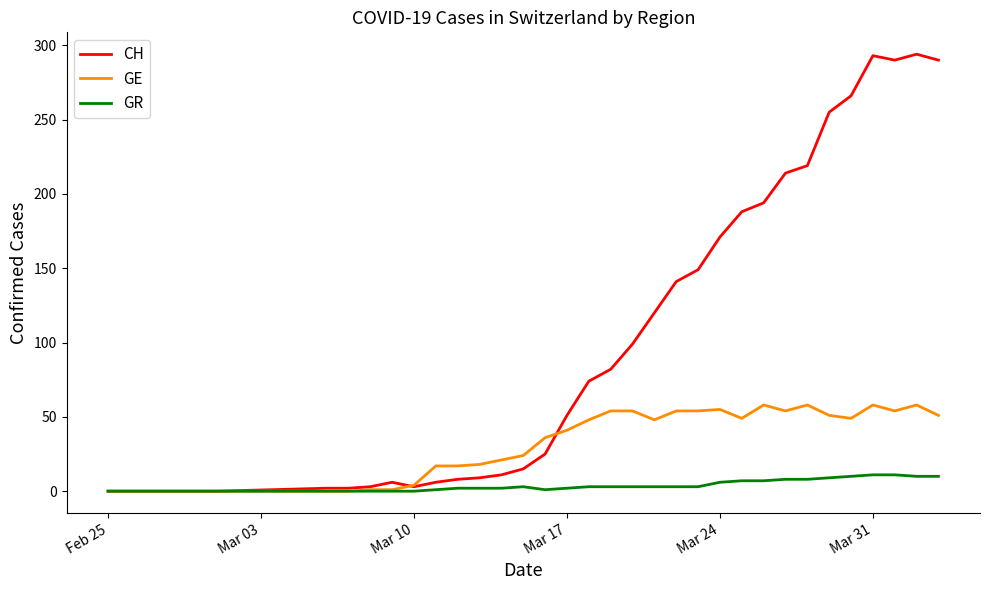

Which series has the widest spread of values?

CH